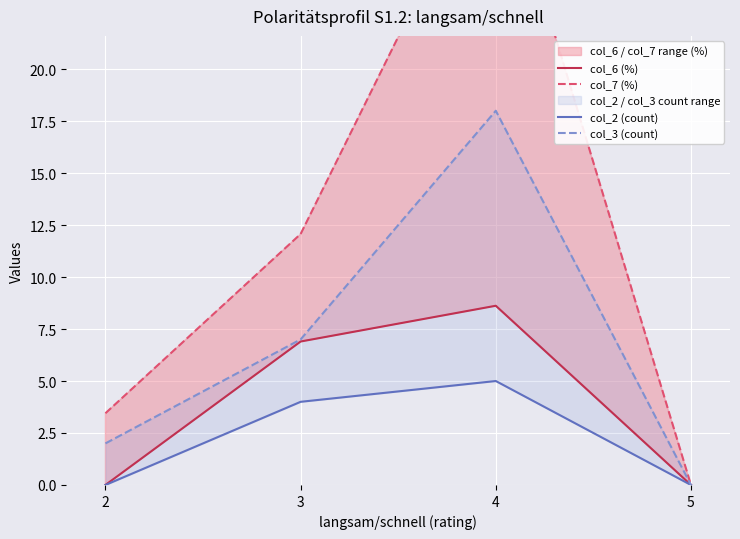

How many values in the col_2 (count) series exceed 4?

1